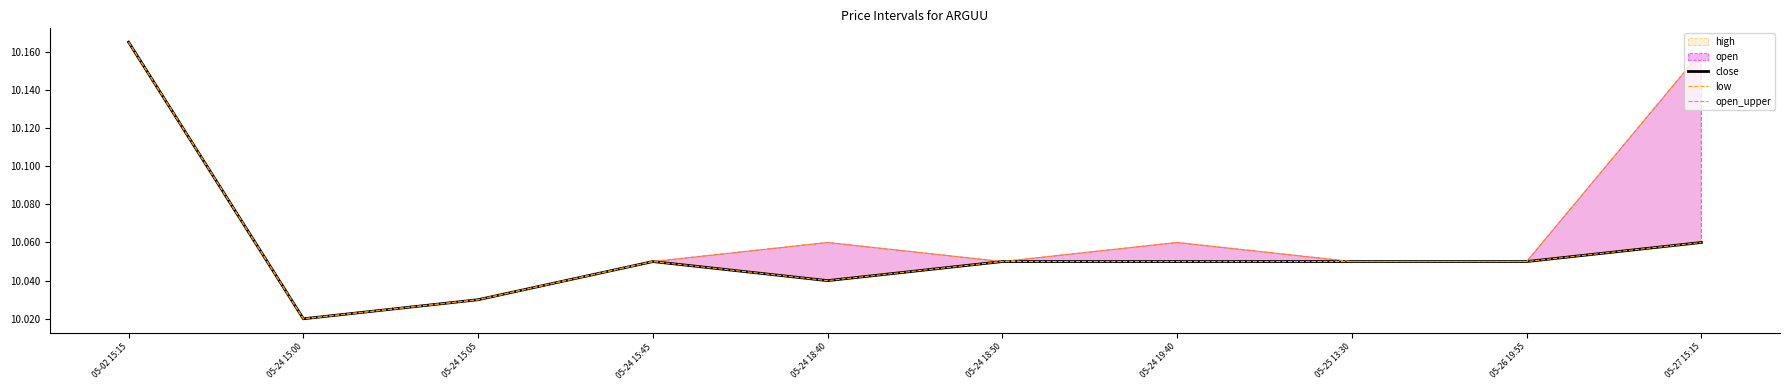

True or false: low has a value of 13.2 at 05-24 15:00.

False